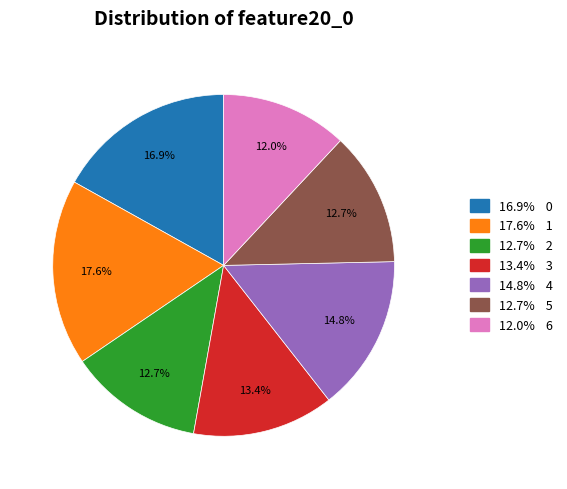

Is there a majority slice in this chart?

No